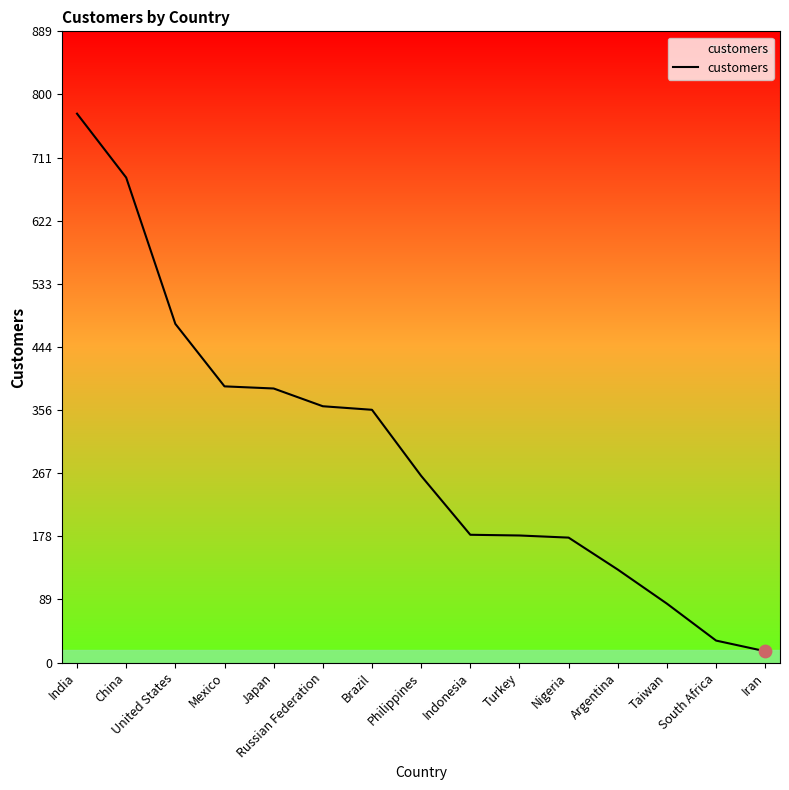

What is the ratio of the value at Taiwan to the value at China?

0.1